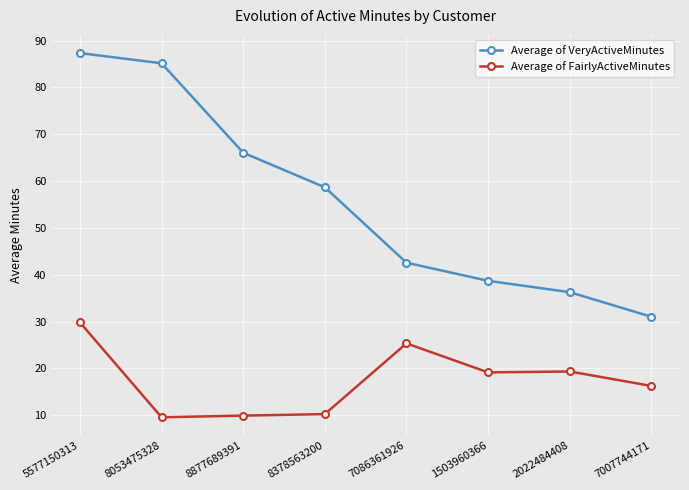

What is the greatest value displayed?

87.3